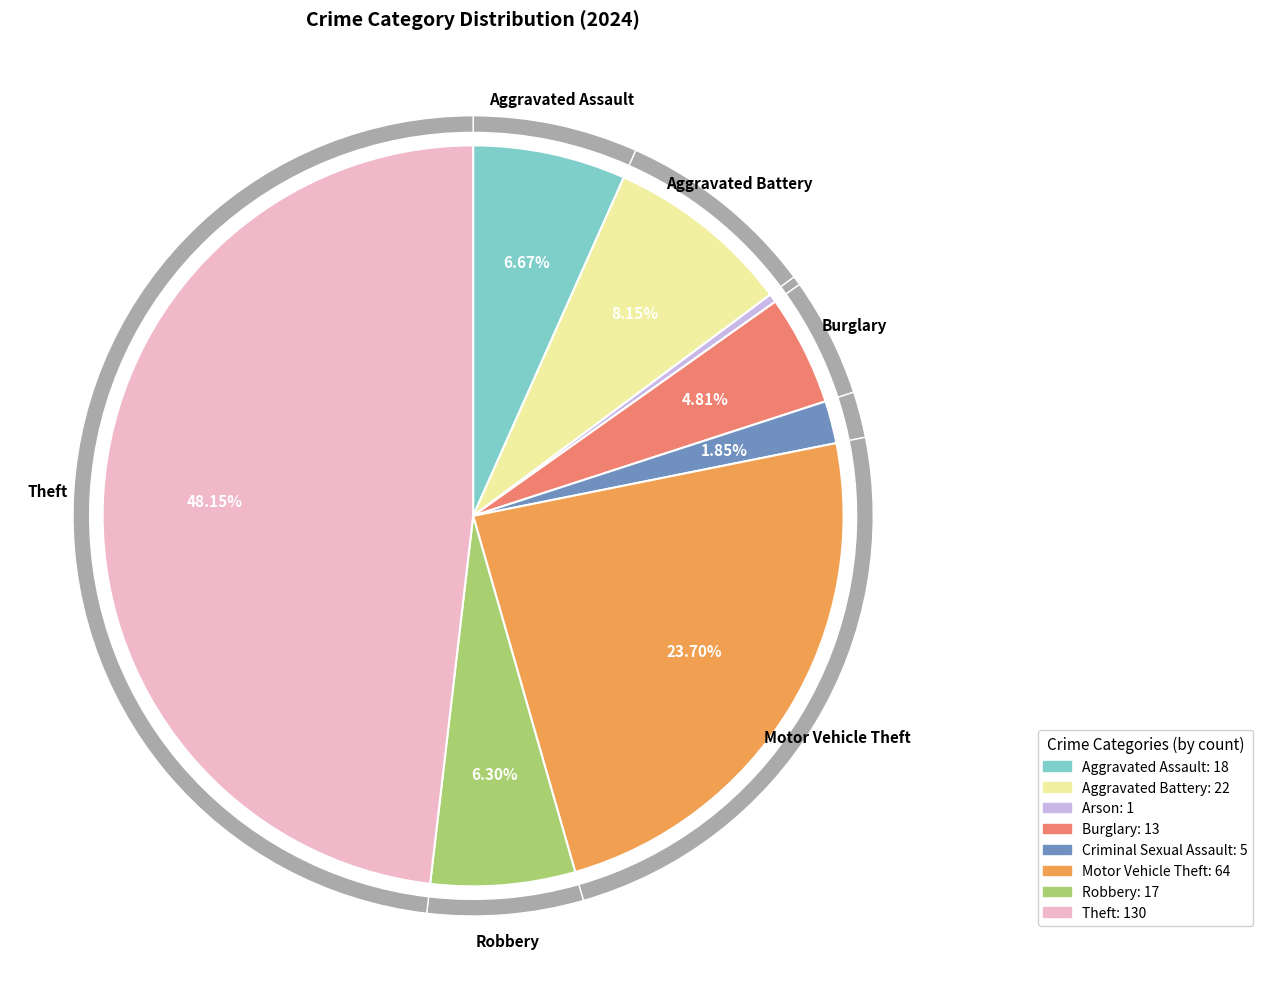

Which slice is the smallest?

Arson